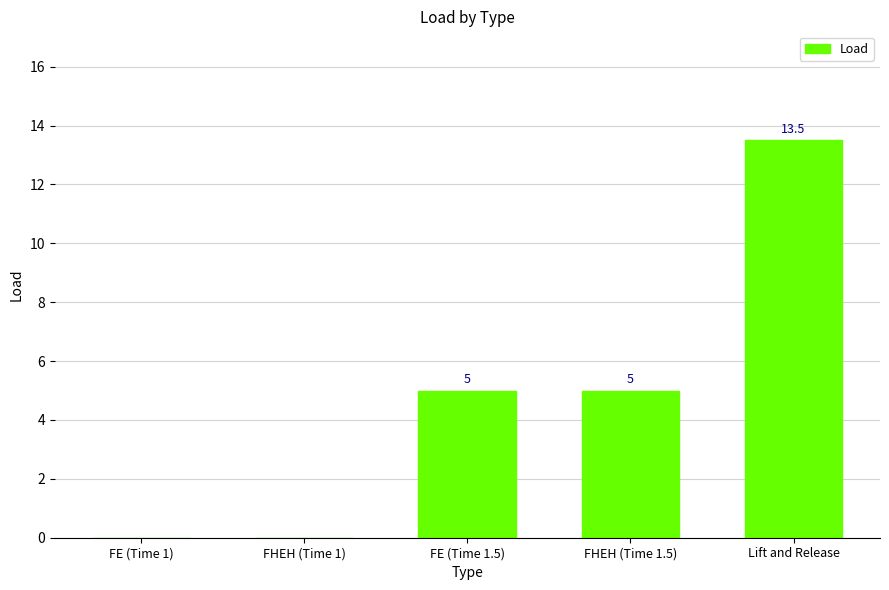

What is the sum of all values?

23.5